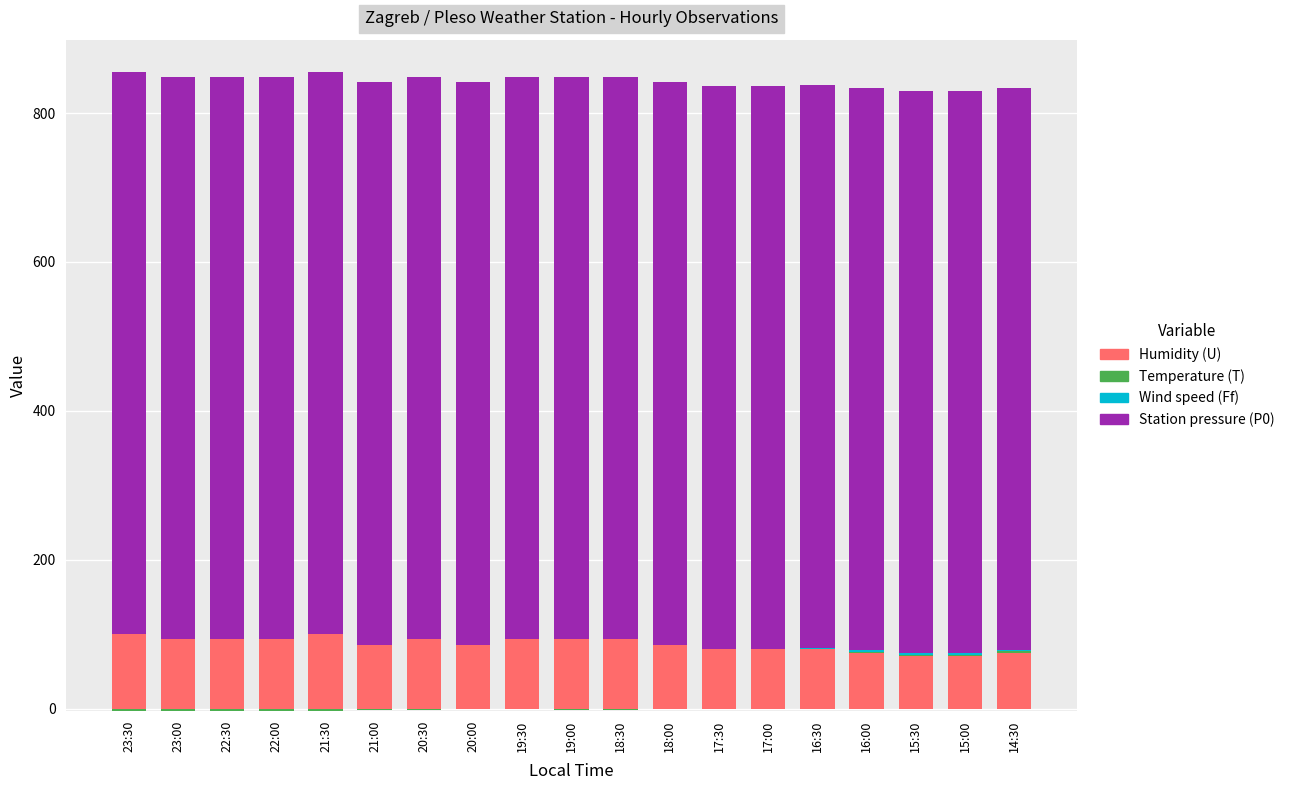

Rank the series at 17:00 from highest to lowest value.

Station pressure (P0), Humidity (U), Temperature (T), Wind speed (Ff)